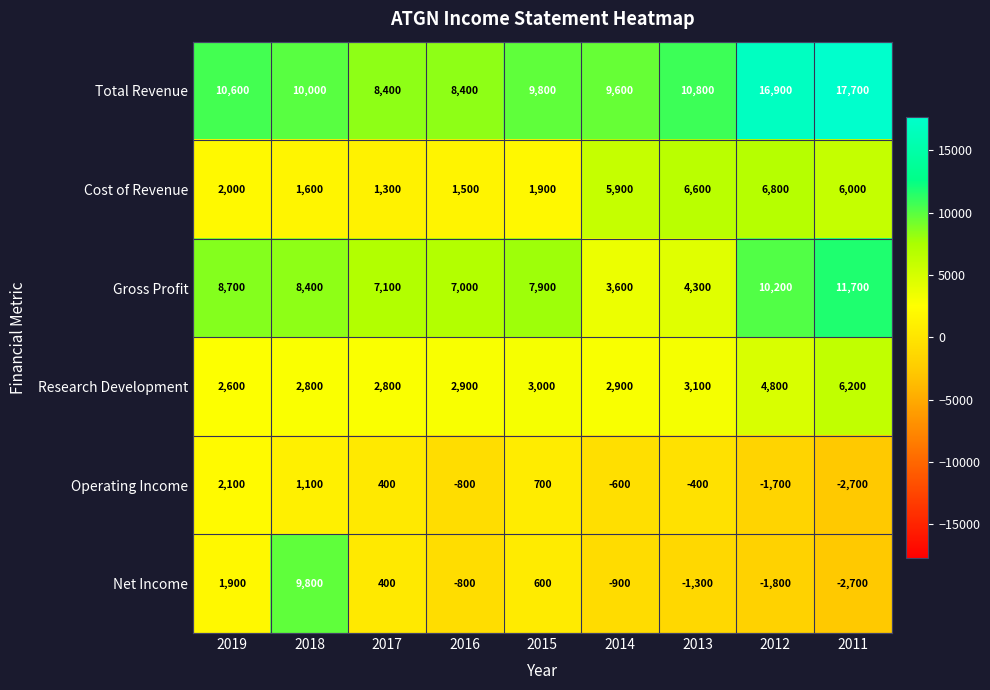

Rank the series at 2015 from lowest to highest value.

Net Income, Operating Income, Cost of Revenue, Research Development, Gross Profit, Total Revenue